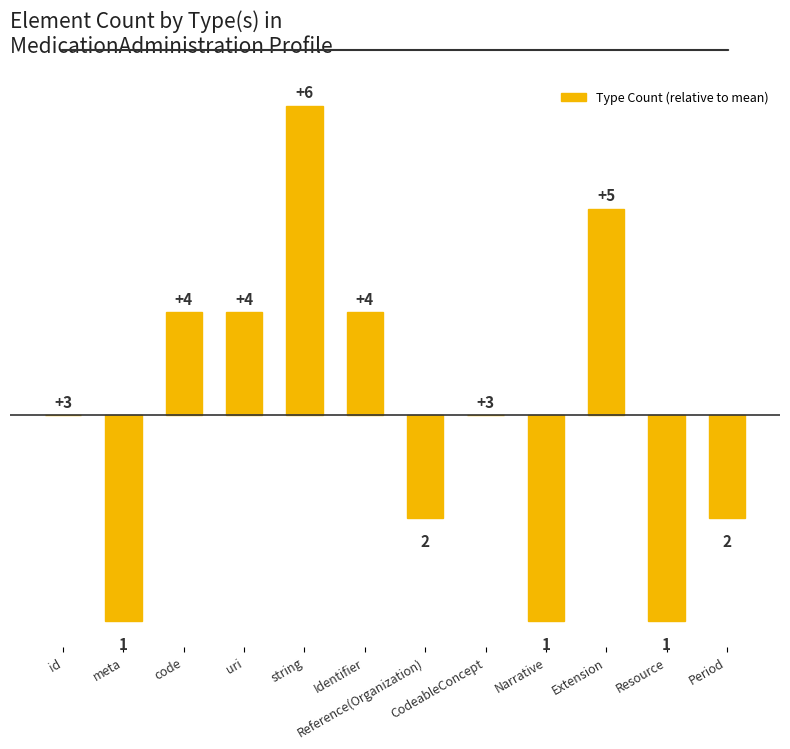

Is it true that the value at CodeableConcept is -2?

False